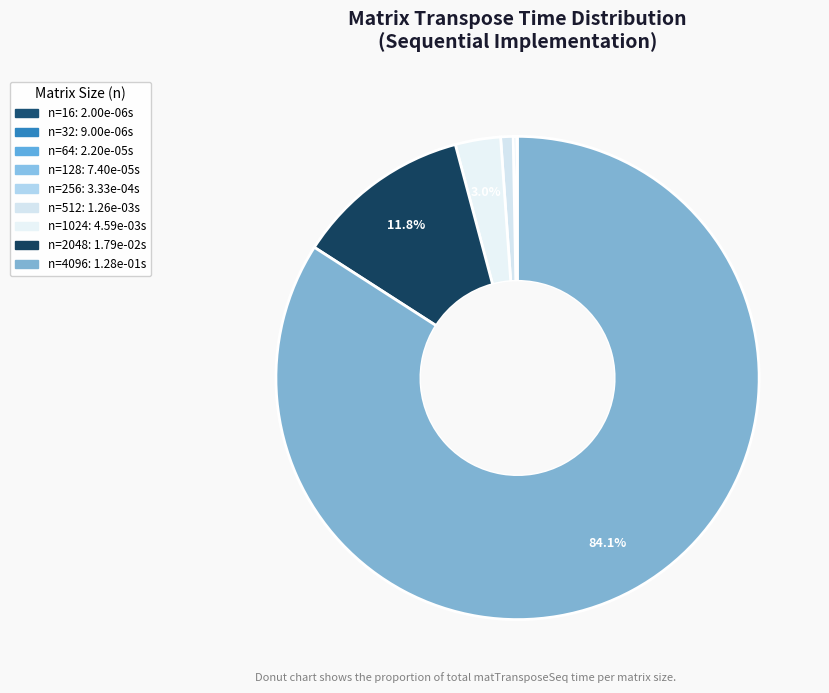

True or false: n=2048 accounts for 12% of the total.

True